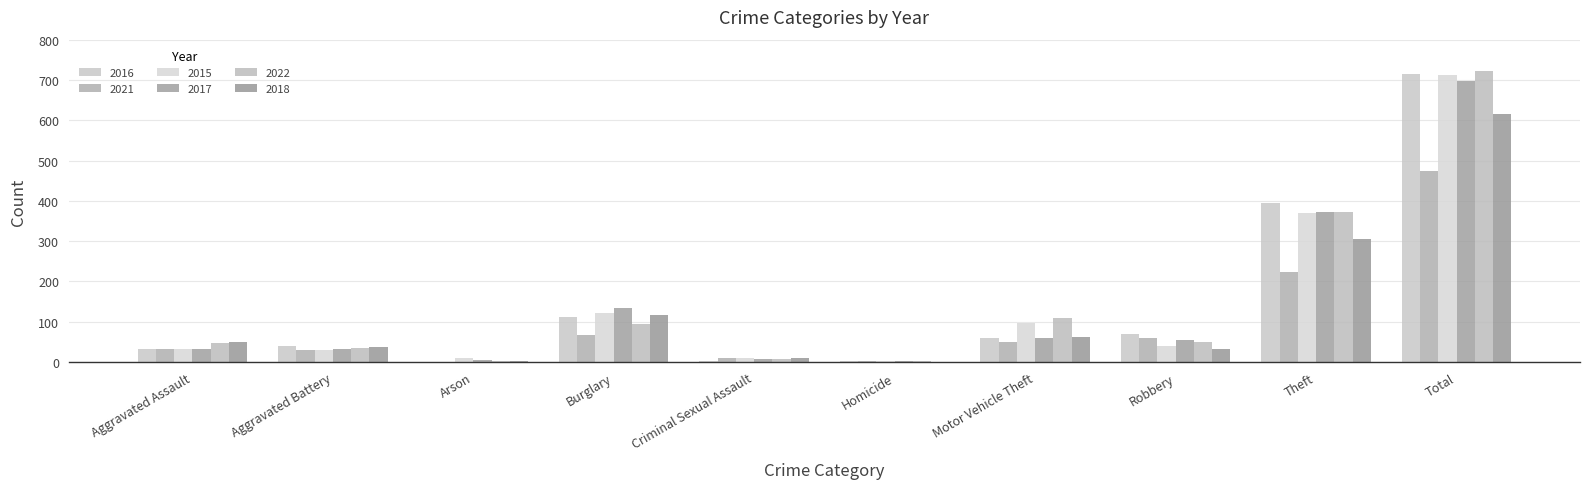

True or false: 2018 has a value of 0 at Homicide.

True